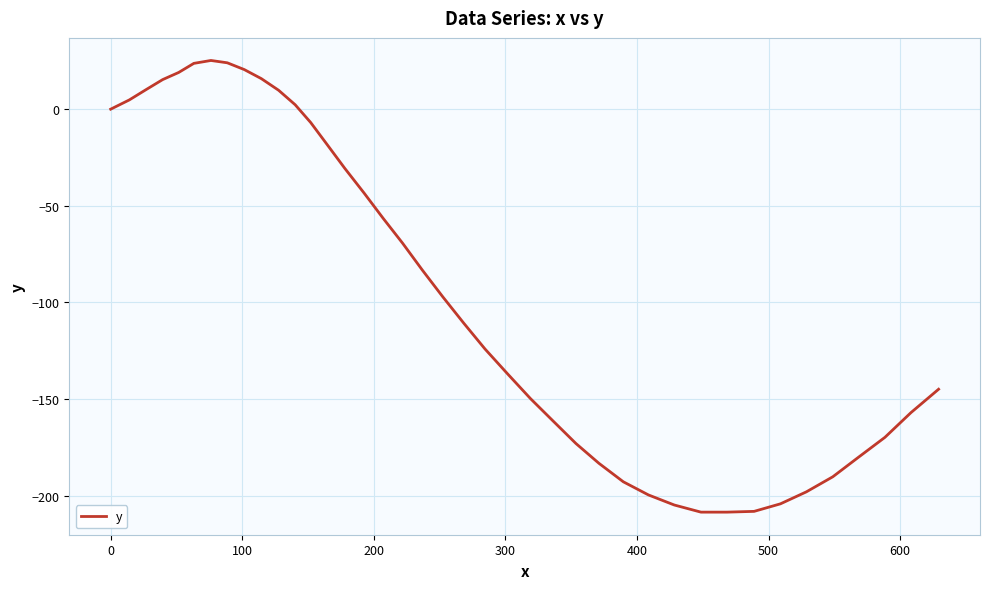

What is the difference between the maximum and minimum values?

233.7